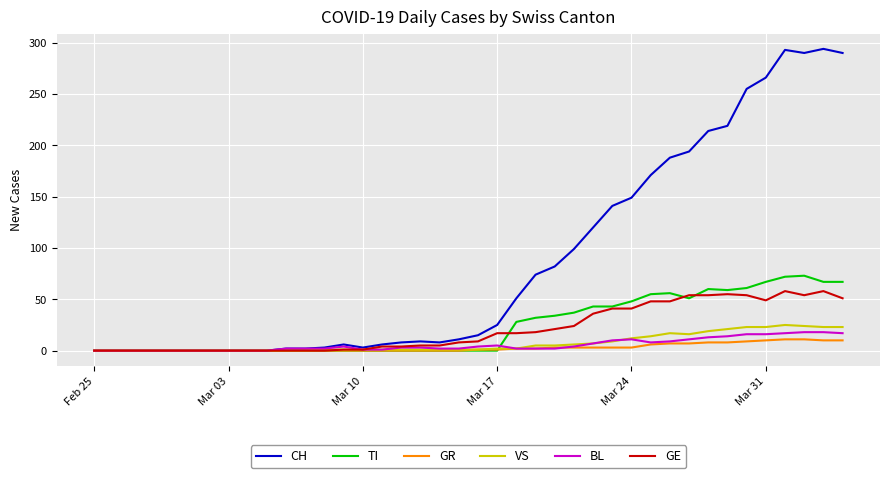

What is the maximum value for VS?

25